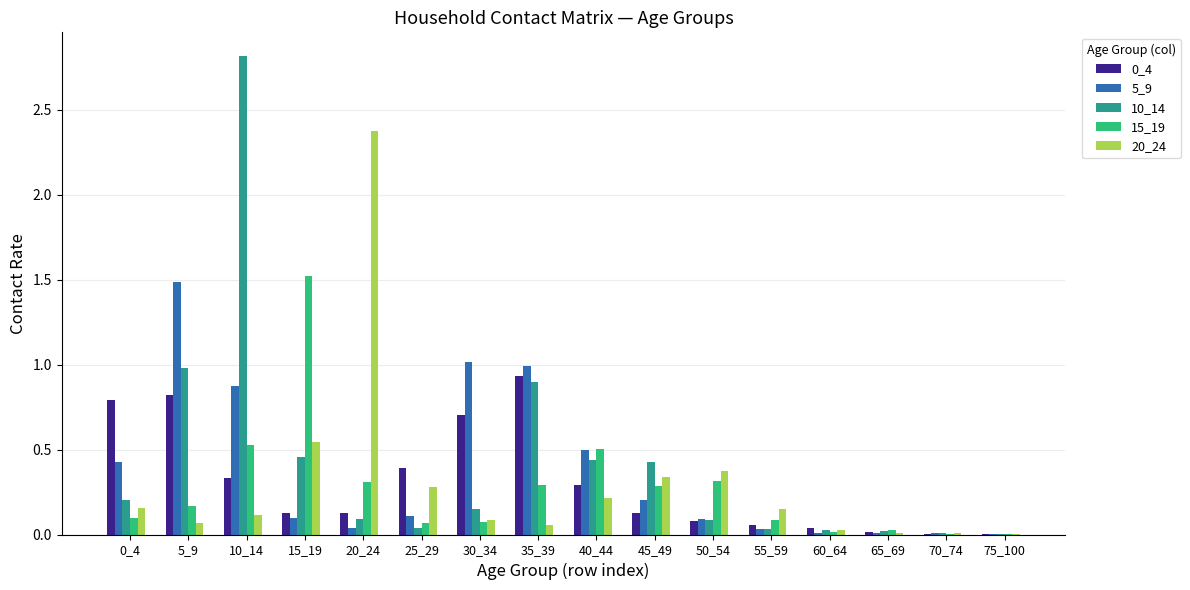

Does the chart contain stacked bars?

No